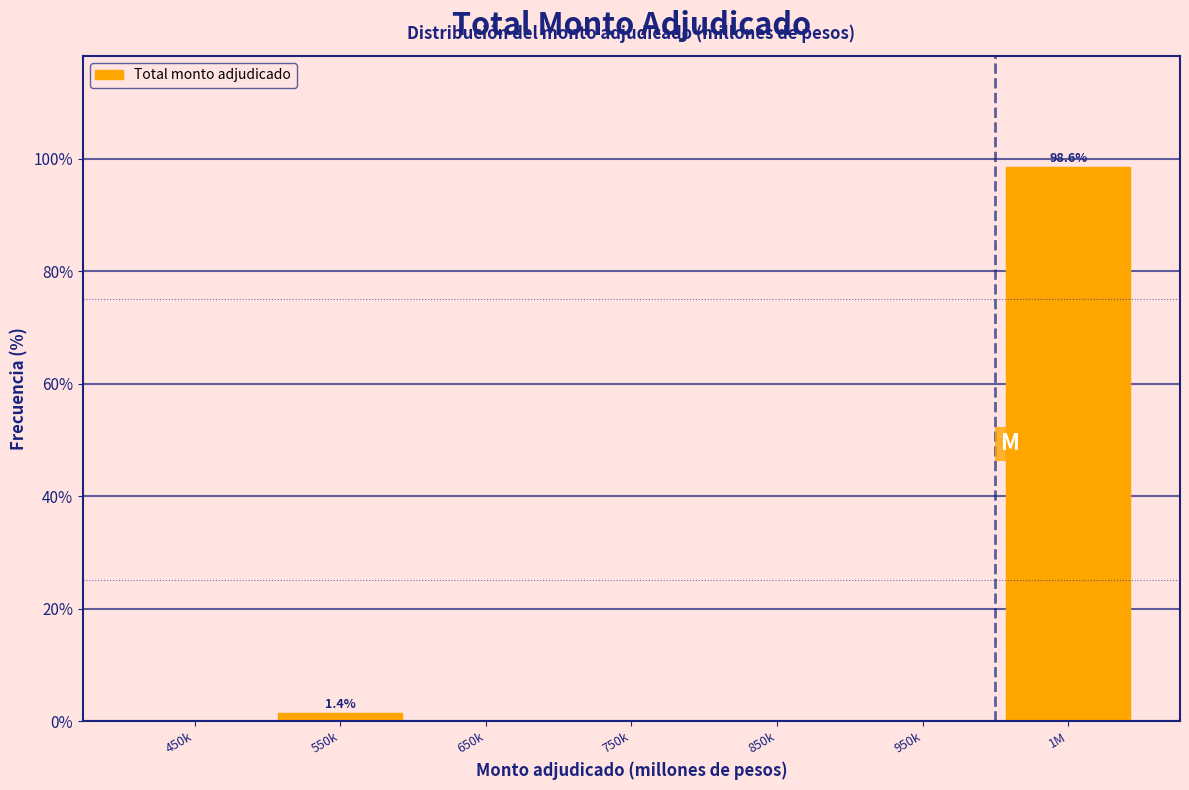

Reading right to left, what are all the values shown in this chart?

1M=98.6	950k=0.0	850k=0.0	750k=0.0	650k=0.0	550k=1.4	450k=0.0